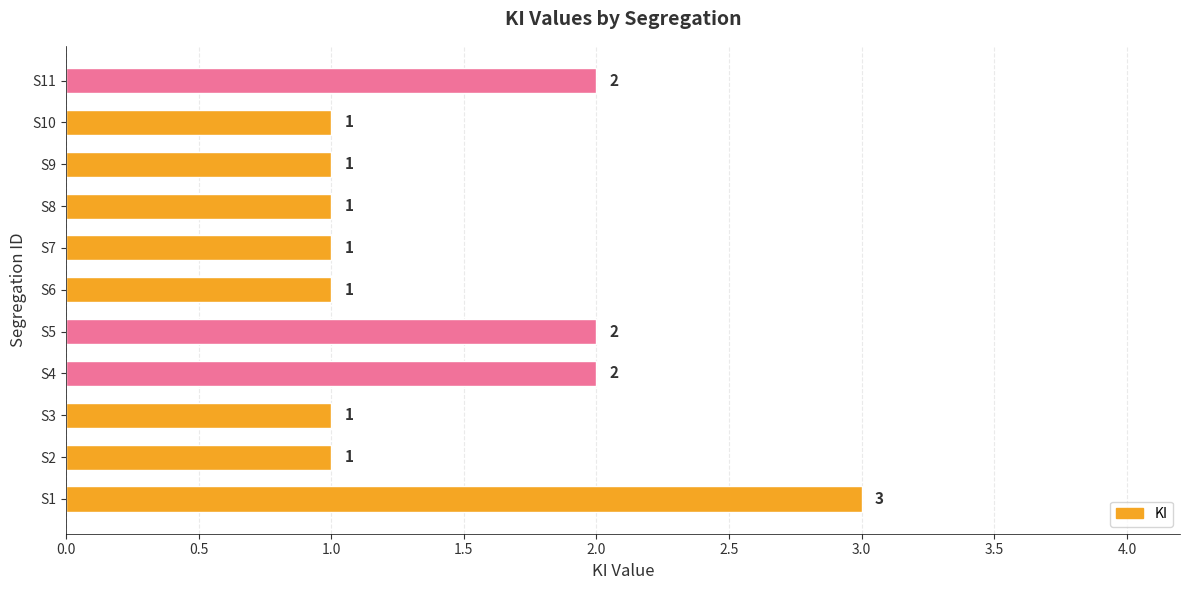

True or false: the data shows 2 at S5.

True